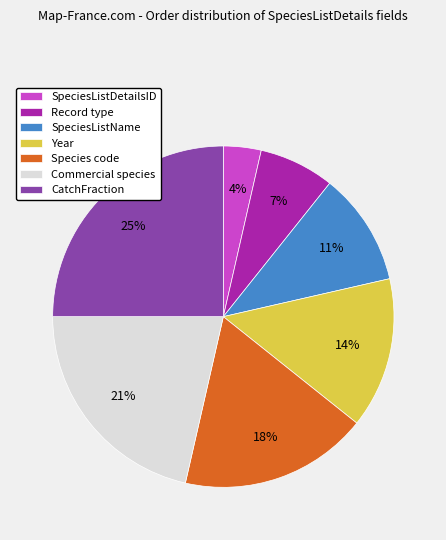

Combined, do Year and Record type account for over 50%?

No